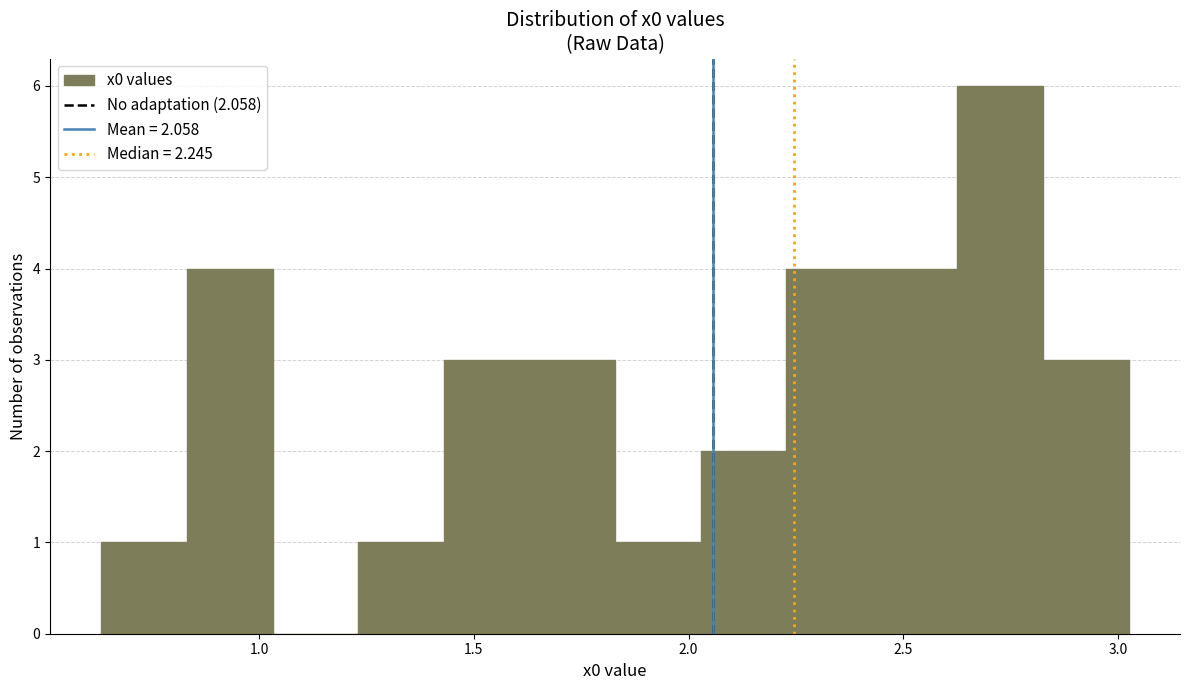

Around what value on the x-axis is the tallest bar? Give the approximate position of its centre, as read against the axis.

2.75